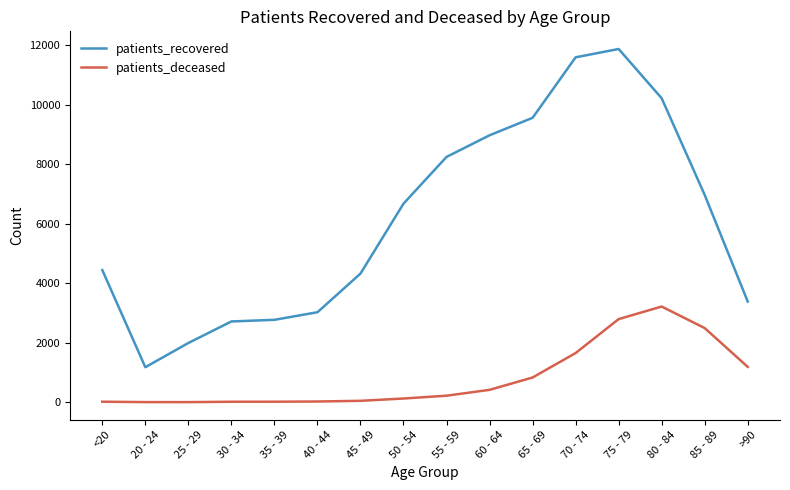

What is the difference between the patients_recovered values at 30 - 34 and 25 - 29?

724